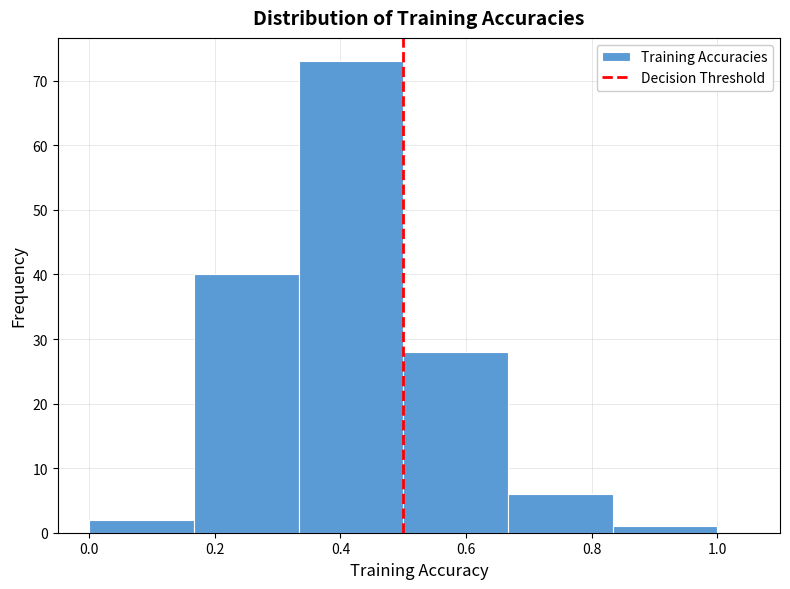

Which range on the x-axis has the tallest bar?

0.34 to 0.50